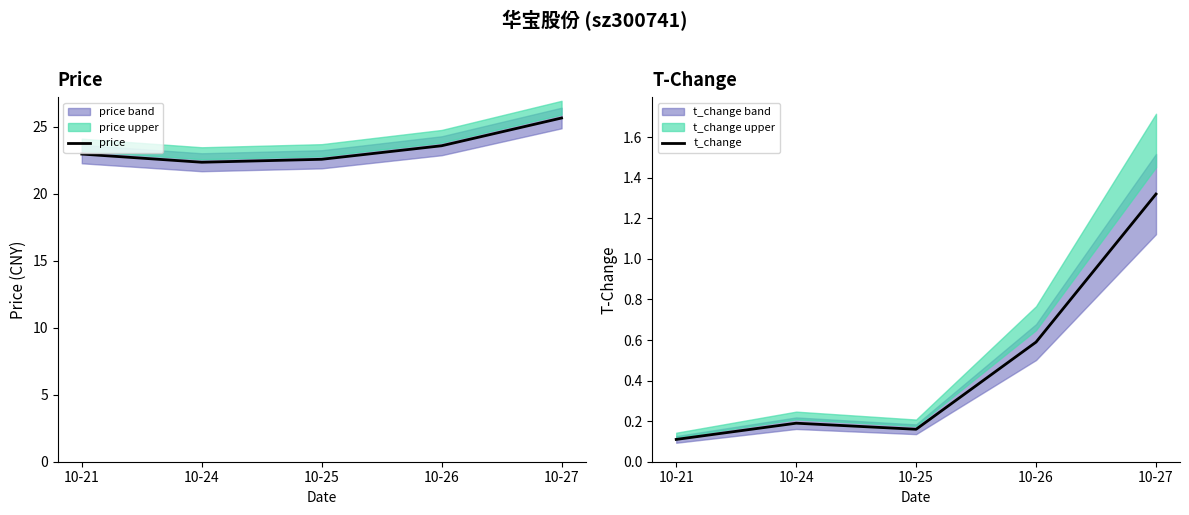

At which label does t_change reach its peak?

10-27